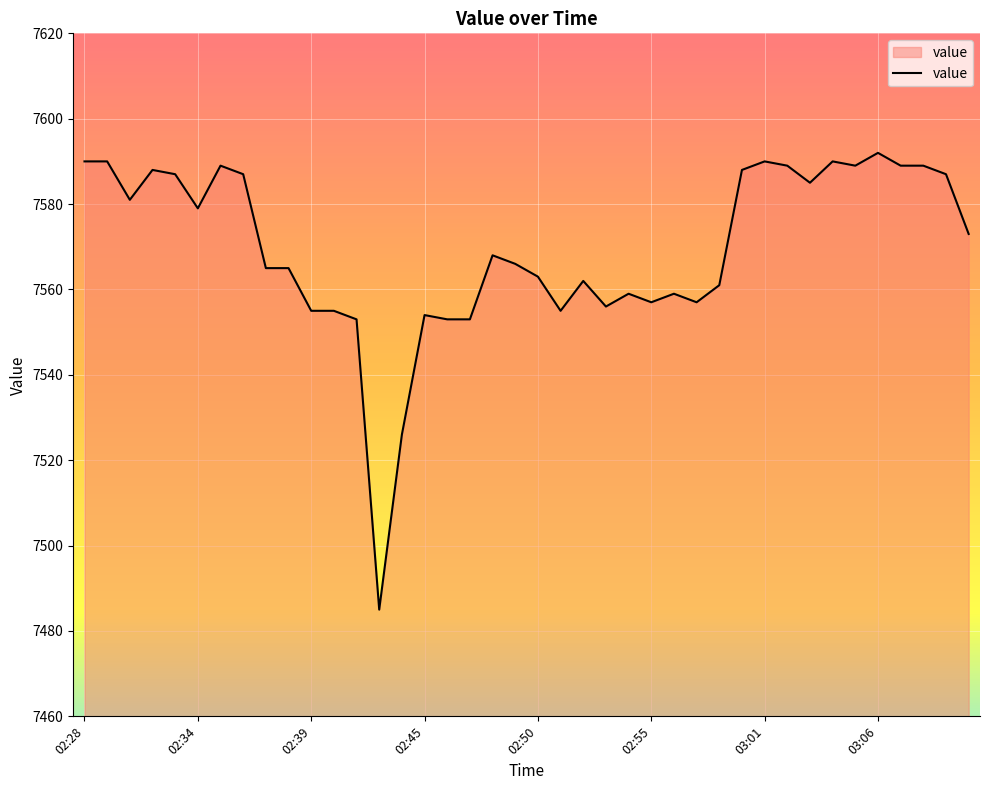

What is the greatest value displayed?

7592